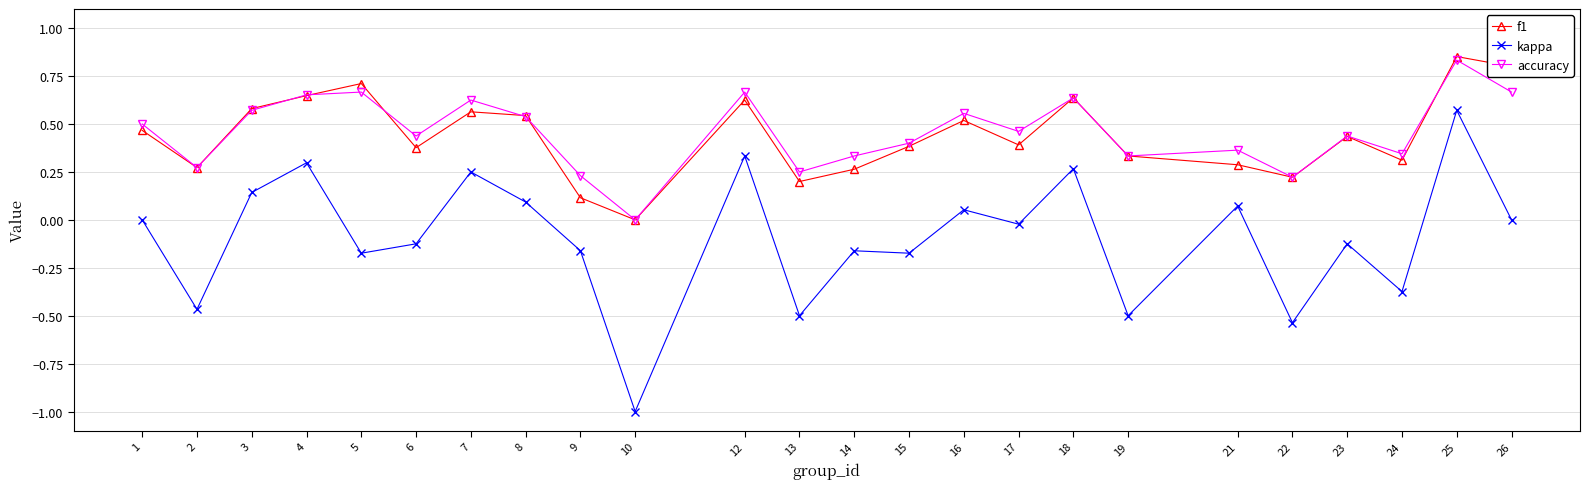

The value of f1 at 19 is 0.3. True or false?

True